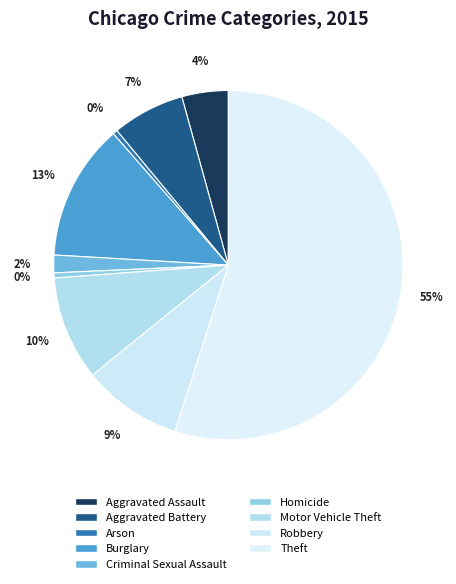

Is there a majority slice in this chart?

Yes